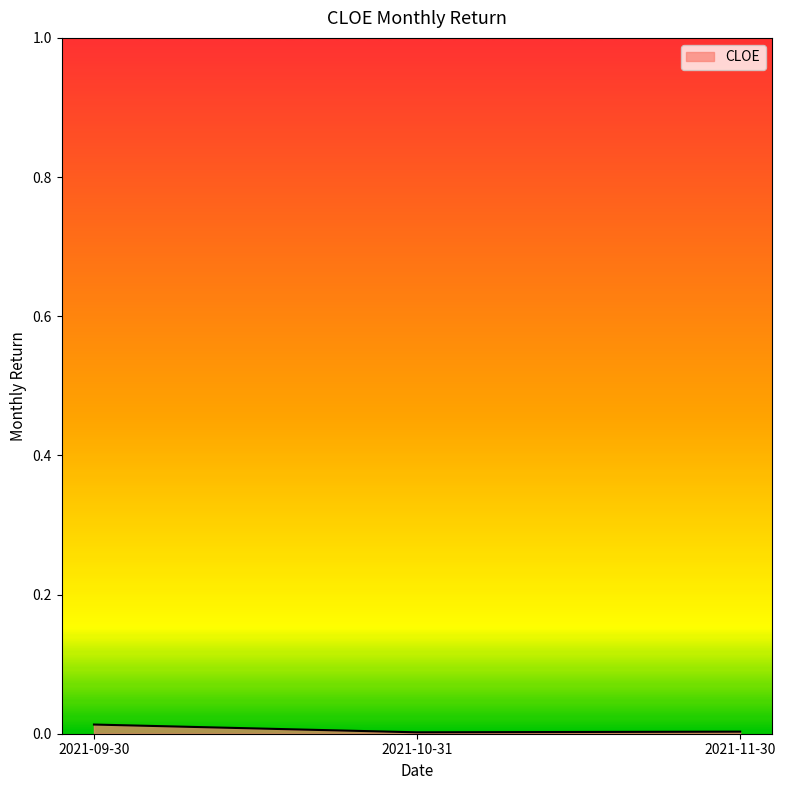

Is it true that the value at 2021-09-30 is 0.0?

True